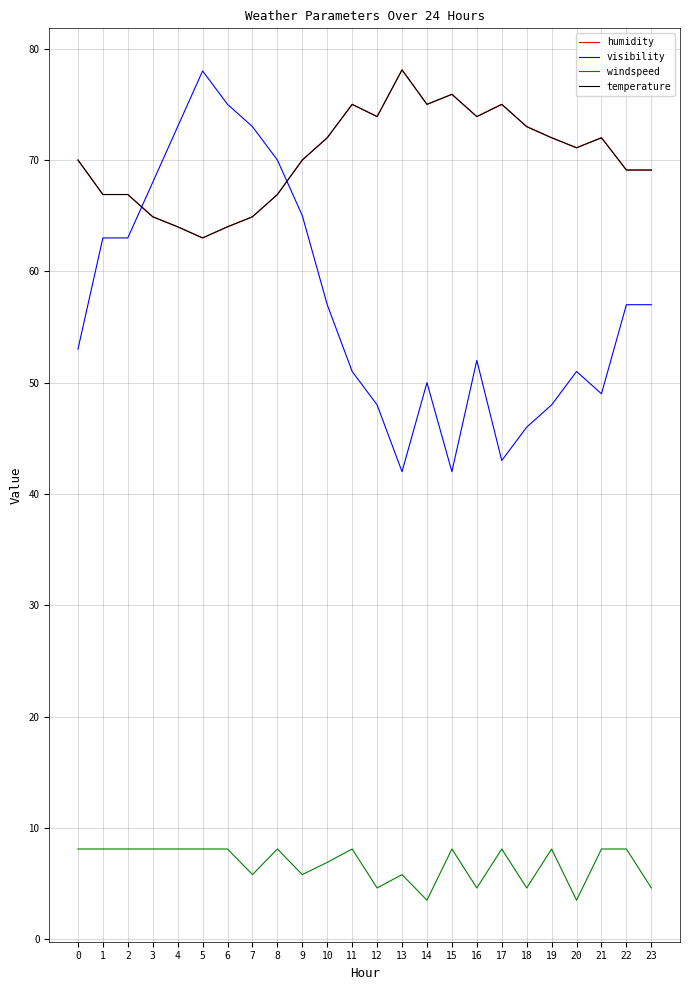

Is this an area chart (filled region under the line)?

No